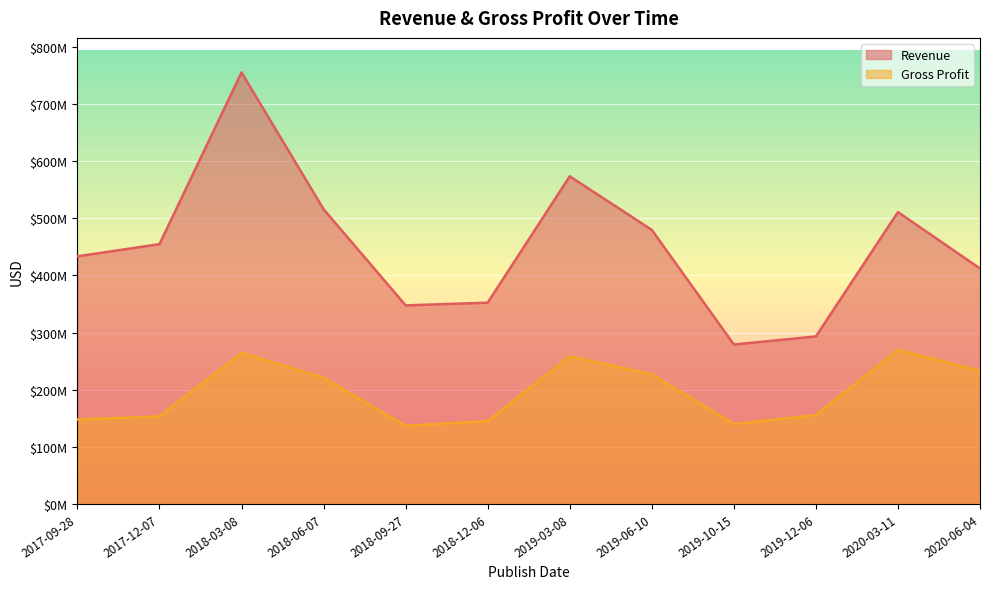

What is the total value across all series at 2020-03-11?

780470000